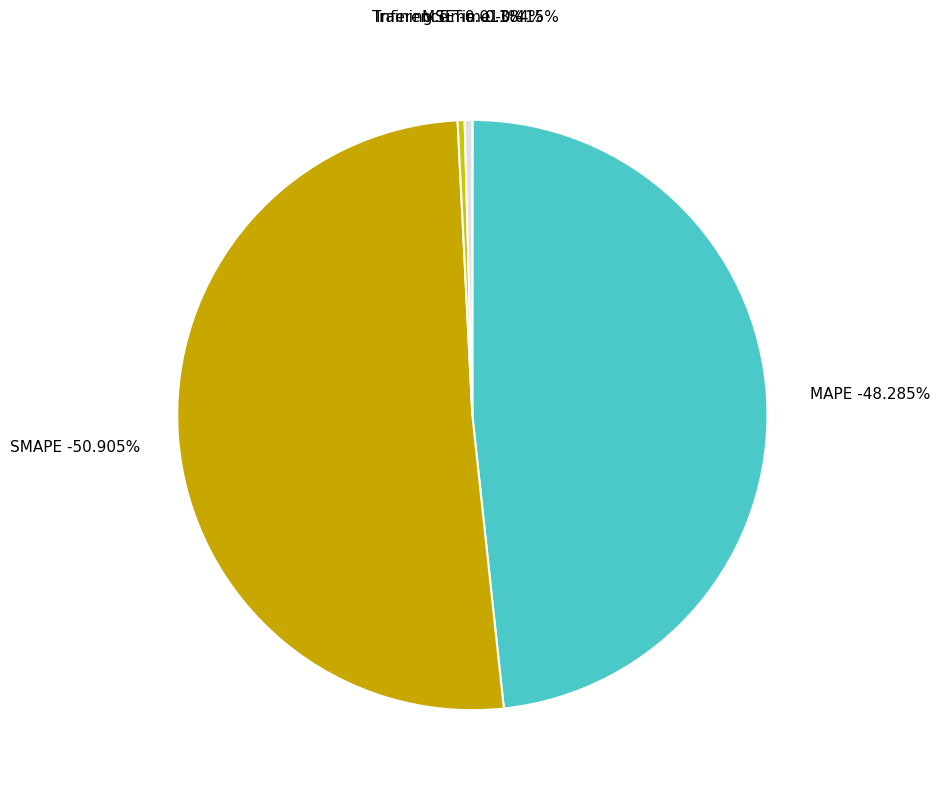

How many slices are in this pie chart?

5